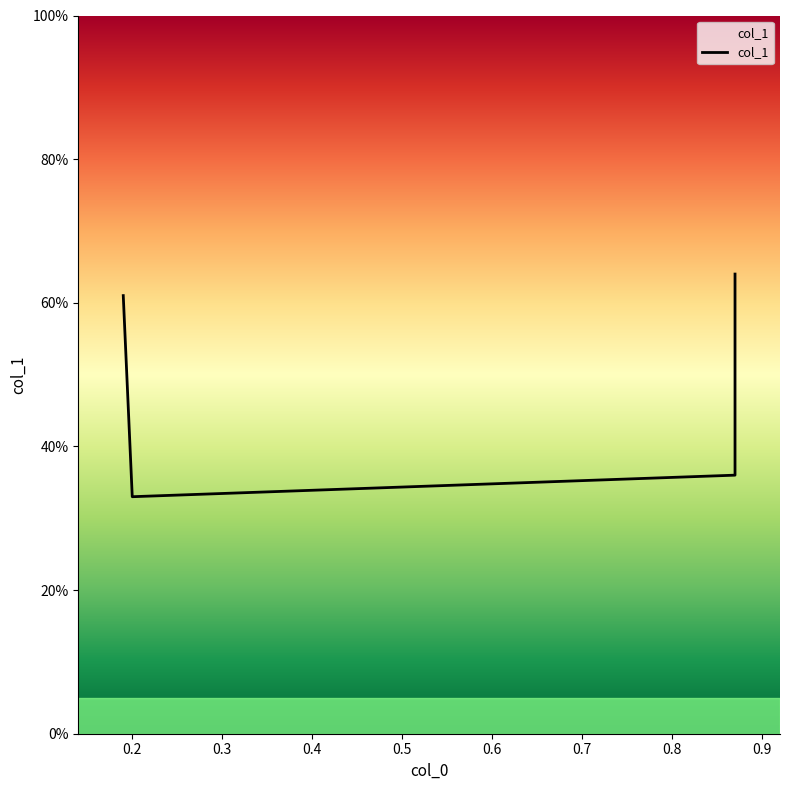

Reading right to left, transcribe all the data shown in this chart.

0.6	0.4	0.3	0.6